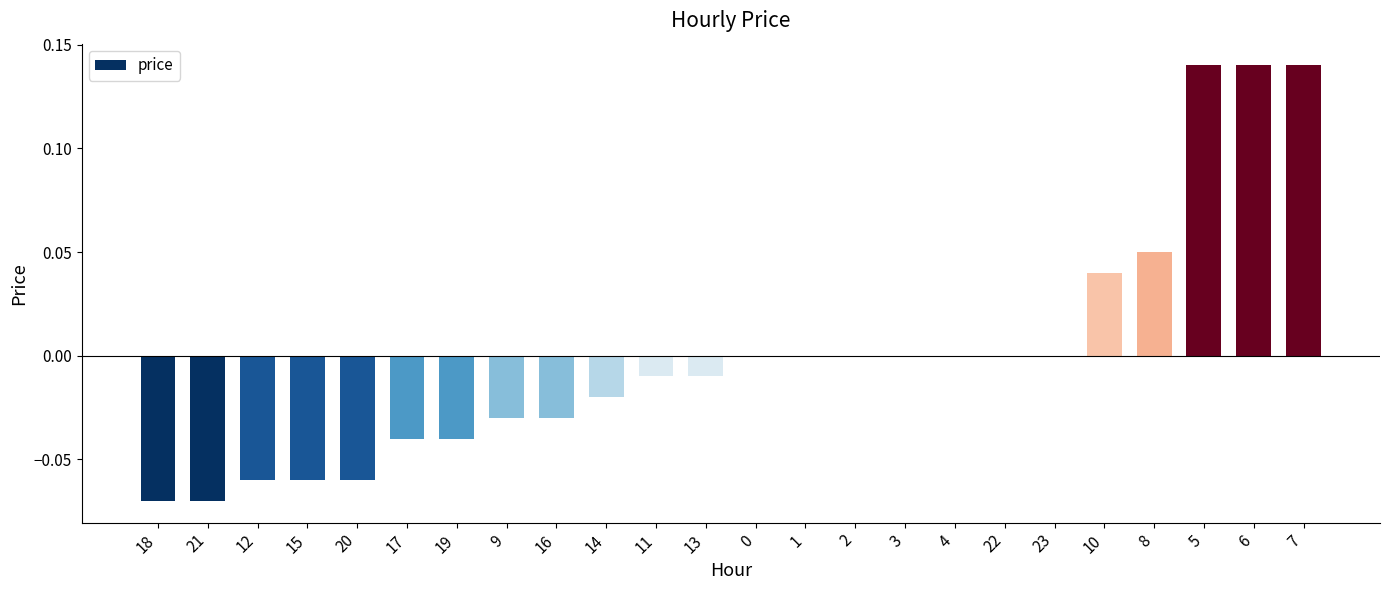

The chart shows a value of 0.1 at 2. True or false?

False